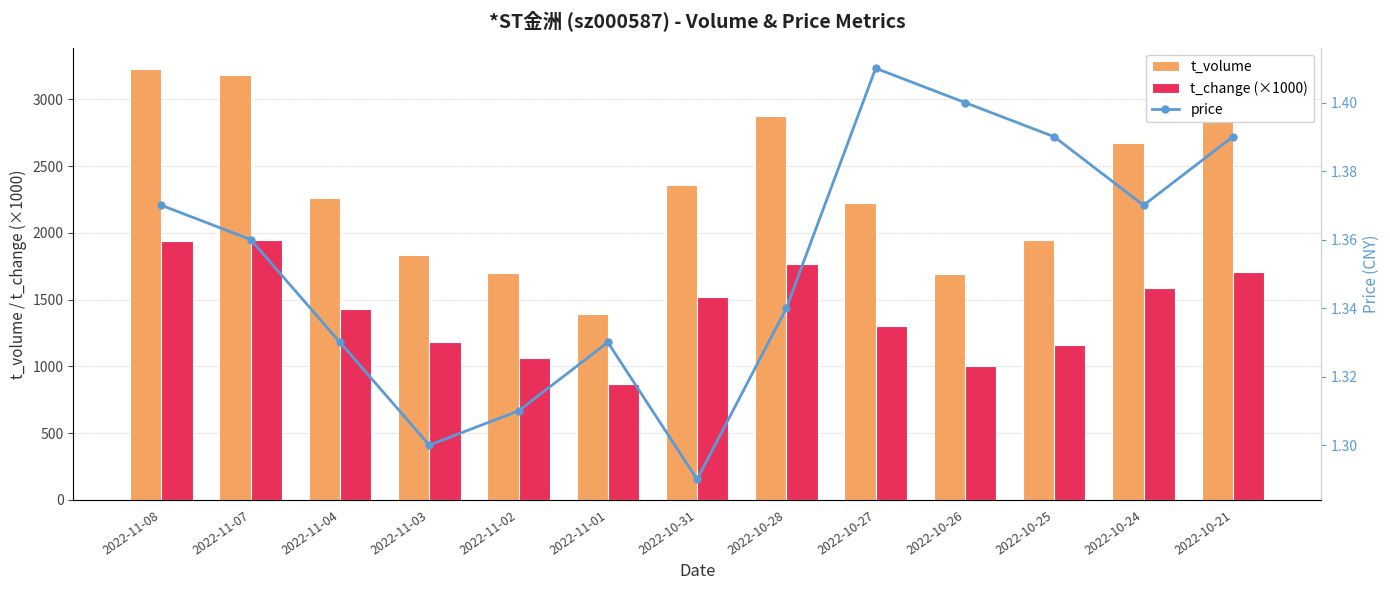

The value of price at 2022-10-28 is 0.9. True or false?

False